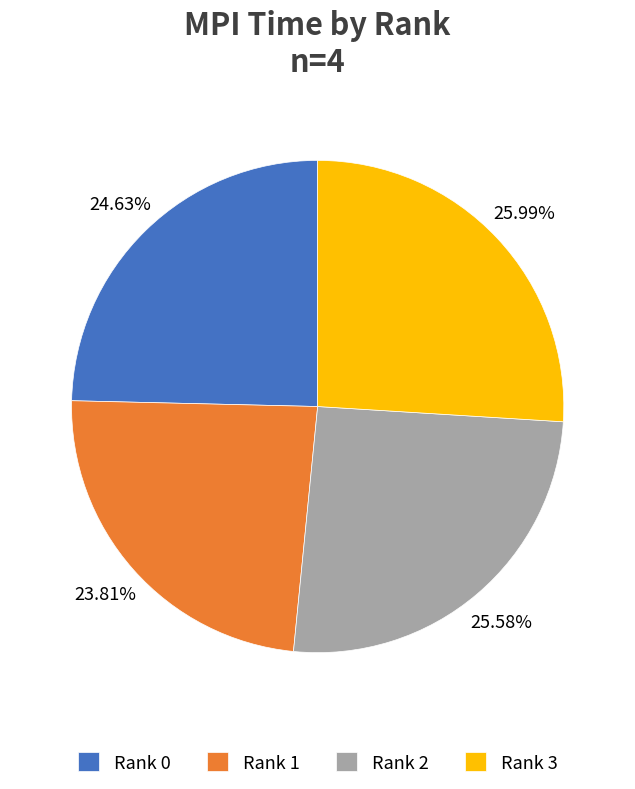

To the nearest percent, what is the difference between the largest and smallest slice percentages?

2%